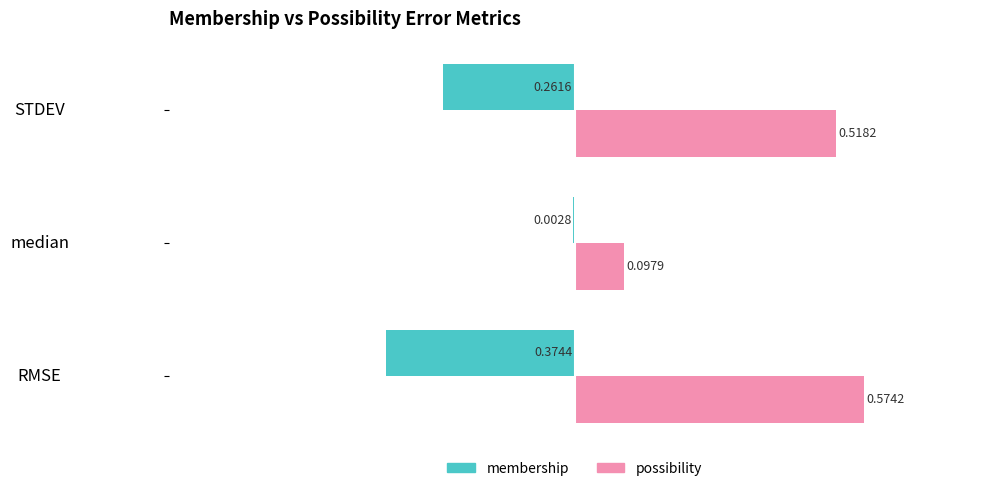

At which label is membership closest to 0?

median